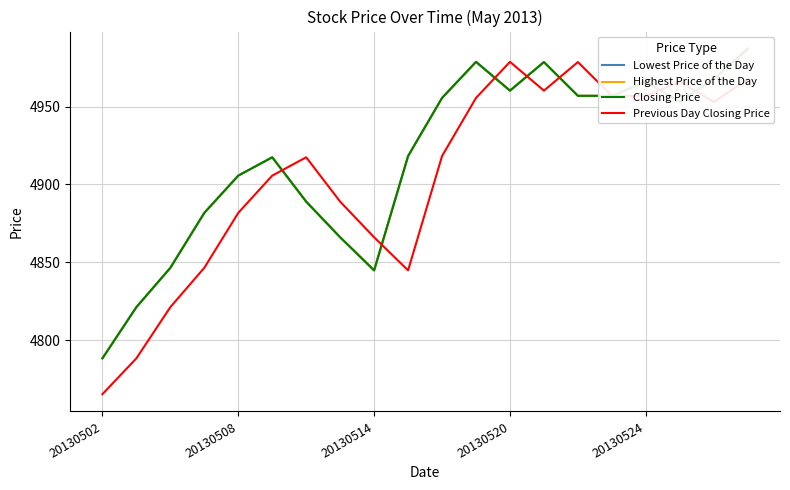

At how many categories does at least one series exceed 4868?

16